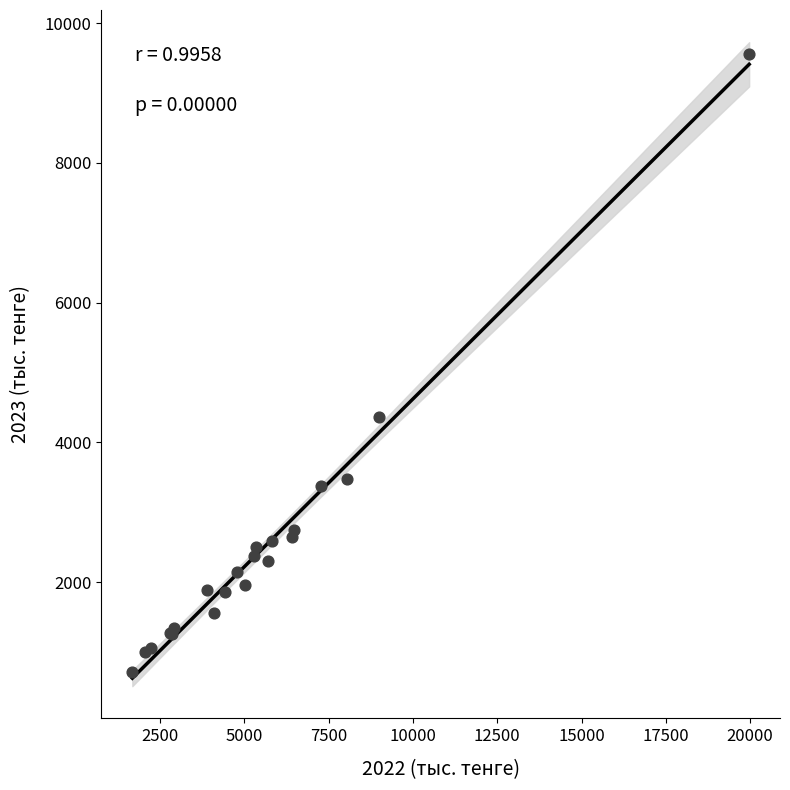

What Y value in the scatter plot is closest to 5136?

4359.6